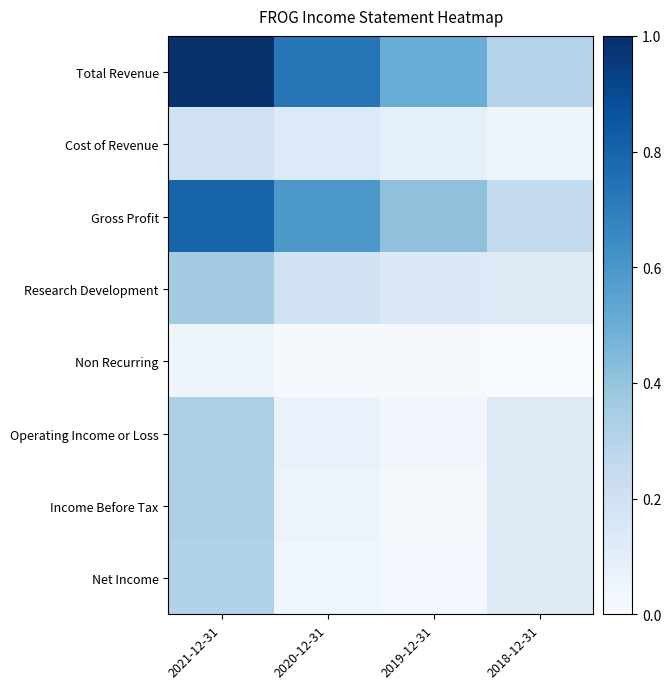

Reading right to left, list all the values displayed in this chart.

Total Revenue: 2018-12-31=0.3	2019-12-31=0.5	2020-12-31=0.7	2021-12-31=1.0
Cost of Revenue: 2018-12-31=0.1	2019-12-31=0.1	2020-12-31=0.1	2021-12-31=0.2
Gross Profit: 2018-12-31=0.3	2019-12-31=0.4	2020-12-31=0.6	2021-12-31=0.8
Research Development: 2018-12-31=0.1	2019-12-31=0.1	2020-12-31=0.2	2021-12-31=0.4
Non Recurring: 2018-12-31=0.0	2019-12-31=0.0	2020-12-31=0.0	2021-12-31=0.0
Operating Income or Loss: 2018-12-31=0.1	2019-12-31=0.0	2020-12-31=0.1	2021-12-31=0.3
Income Before Tax: 2018-12-31=0.1	2019-12-31=0.0	2020-12-31=0.1	2021-12-31=0.3
Net Income: 2018-12-31=0.1	2019-12-31=0.0	2020-12-31=0.0	2021-12-31=0.3